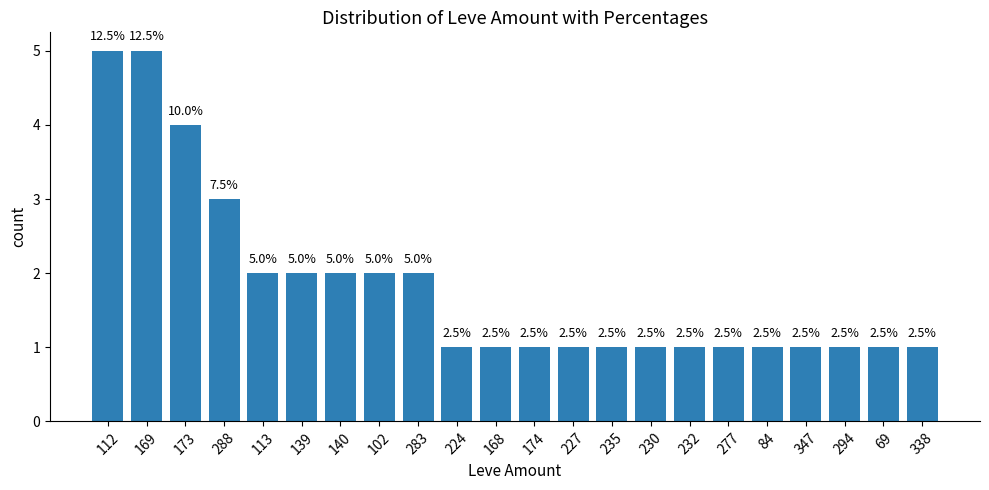

Does the chart contain any negative values?

No